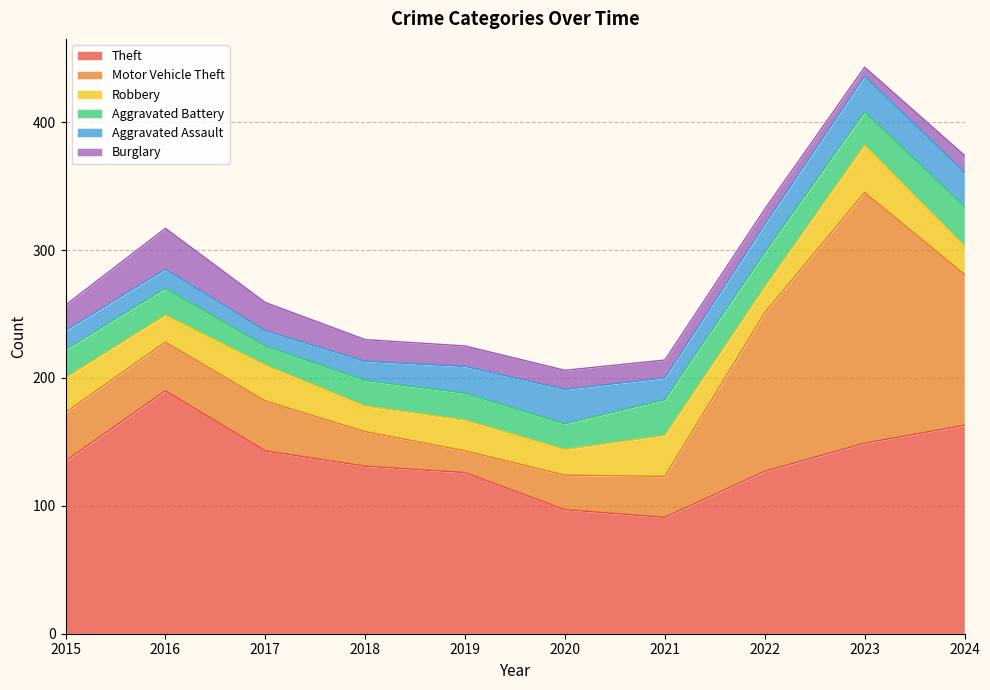

Count the number of data series in this chart.

6